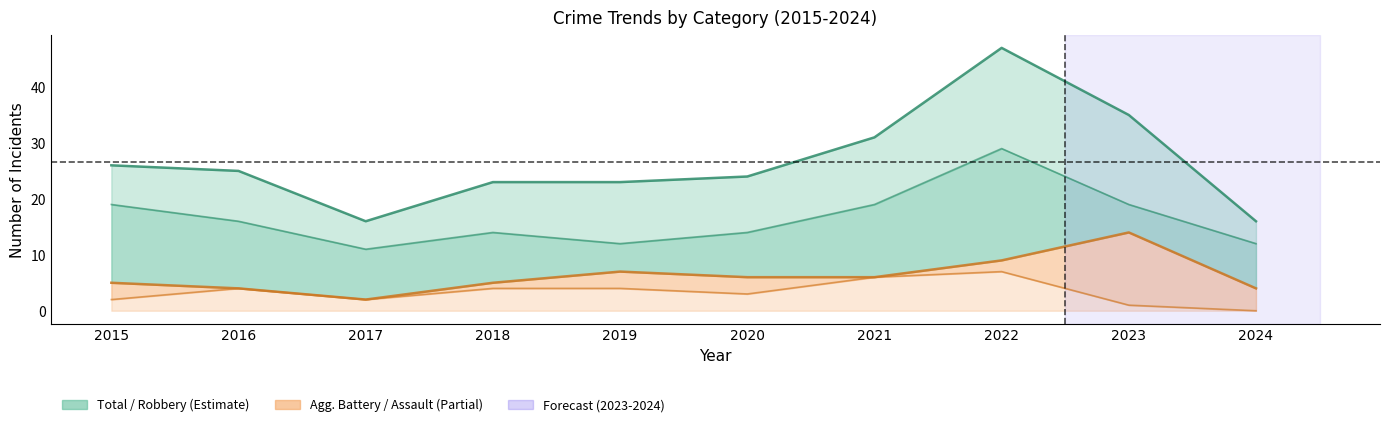

Is the value of Aggravated Battery at 2023 greater than the value of Total at 2017?

No